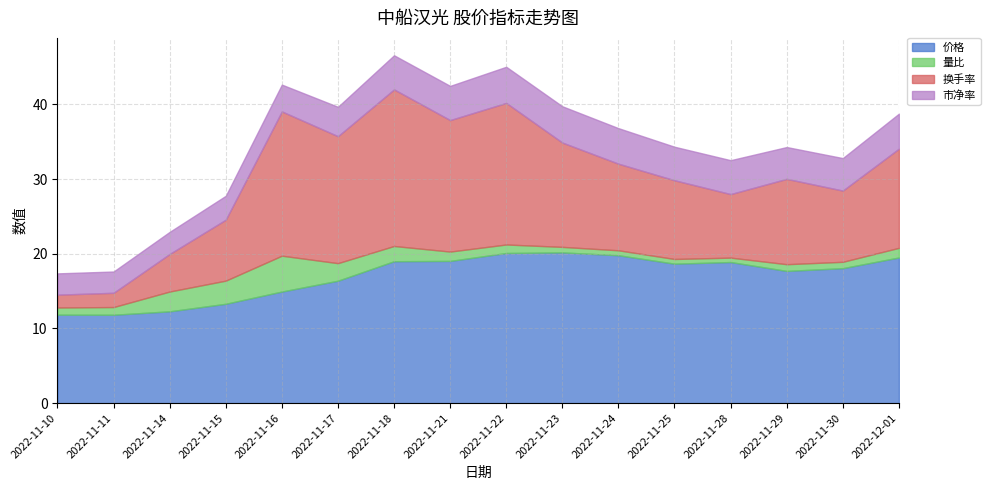

Reading left to right, transcribe all the data shown in this chart.

价格: 11.8	11.8	12.3	13.3	14.9	16.4	19.0	19.0	20.1	20.2	19.8	18.7	18.9	17.7	18.1	19.5
量比: 1.0	1.0	2.6	3.1	4.8	2.4	2.0	1.2	1.1	0.7	0.7	0.6	0.6	0.9	0.8	1.3
换手率: 1.7	1.9	5.0	8.2	19.3	17.0	21.0	17.6	19.0	14.0	11.6	10.5	8.5	11.4	9.5	13.3
市净率: 2.9	2.9	3.0	3.2	3.6	3.9	4.6	4.6	4.8	4.9	4.8	4.5	4.5	4.3	4.3	4.7